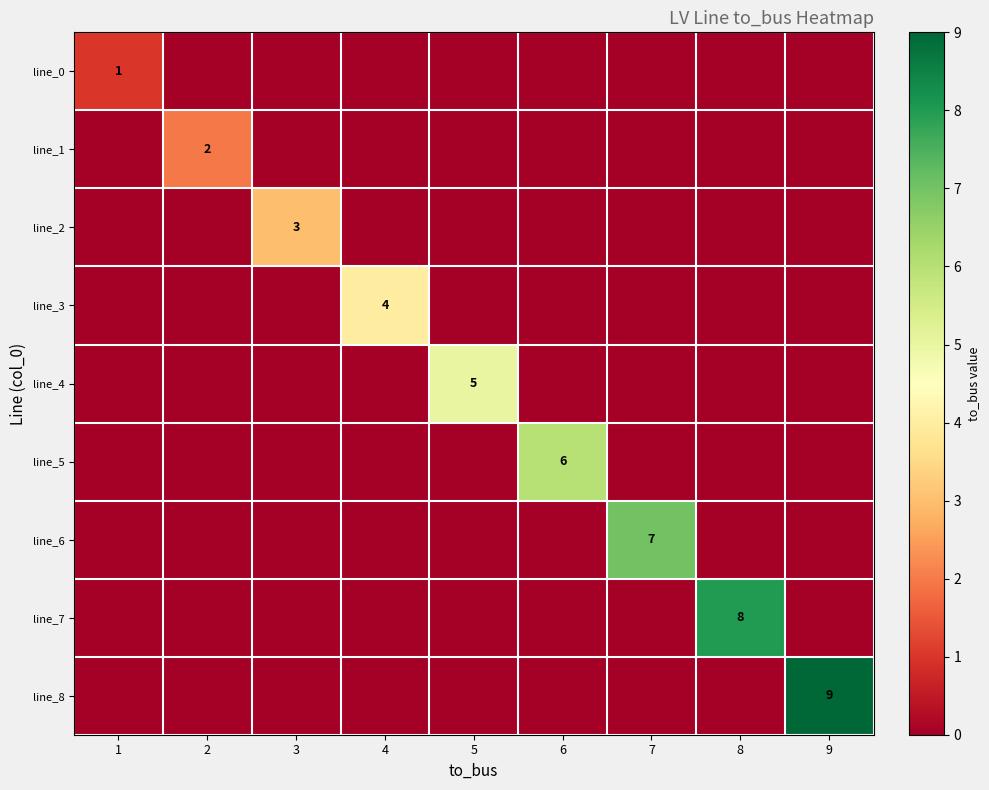

True or false: line_6 has a value of 4 at 7.

False